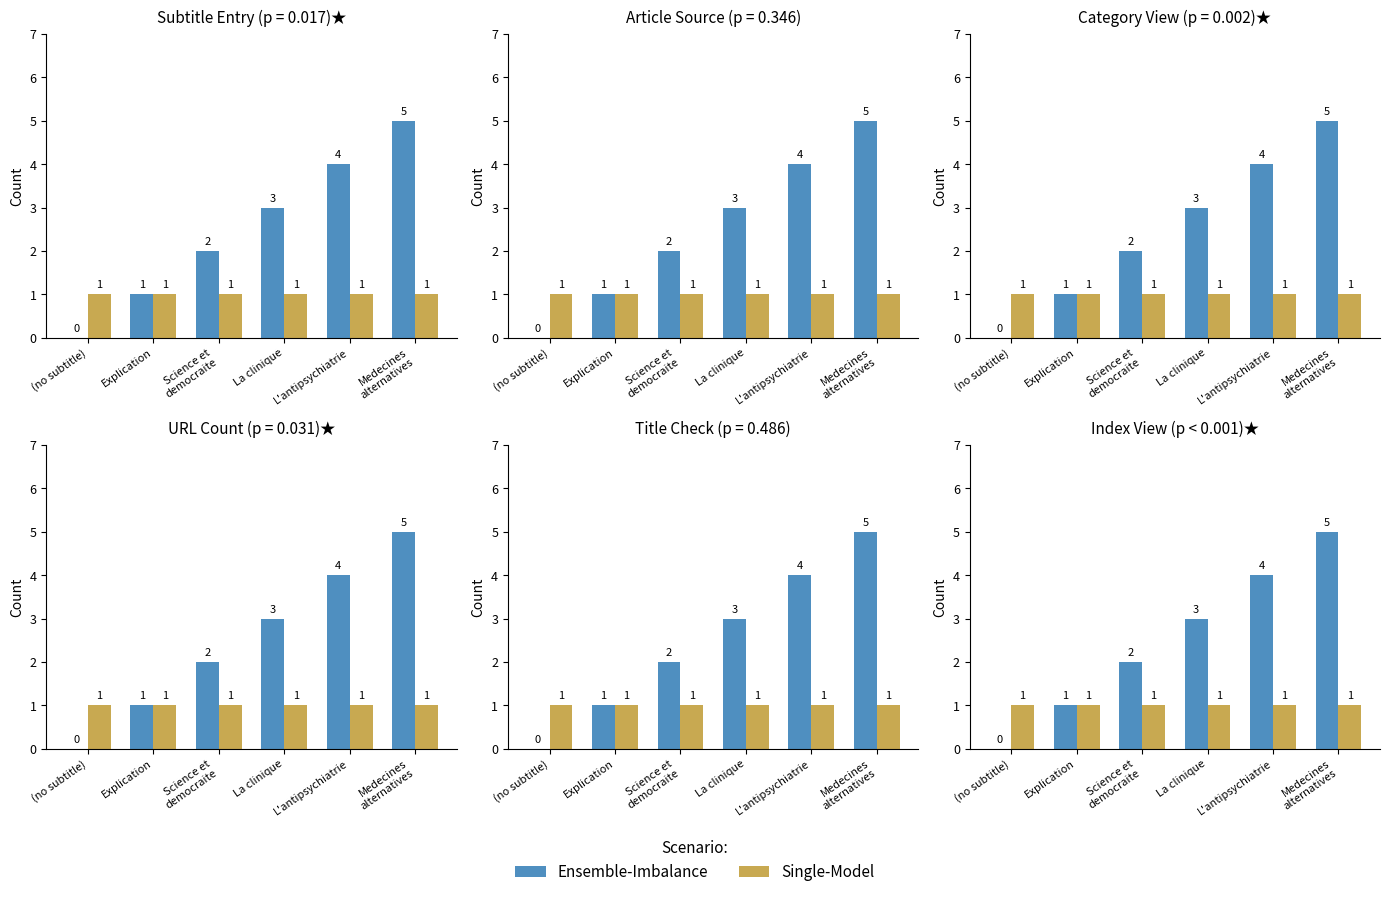

At how many categories does at least one series exceed 2?

3